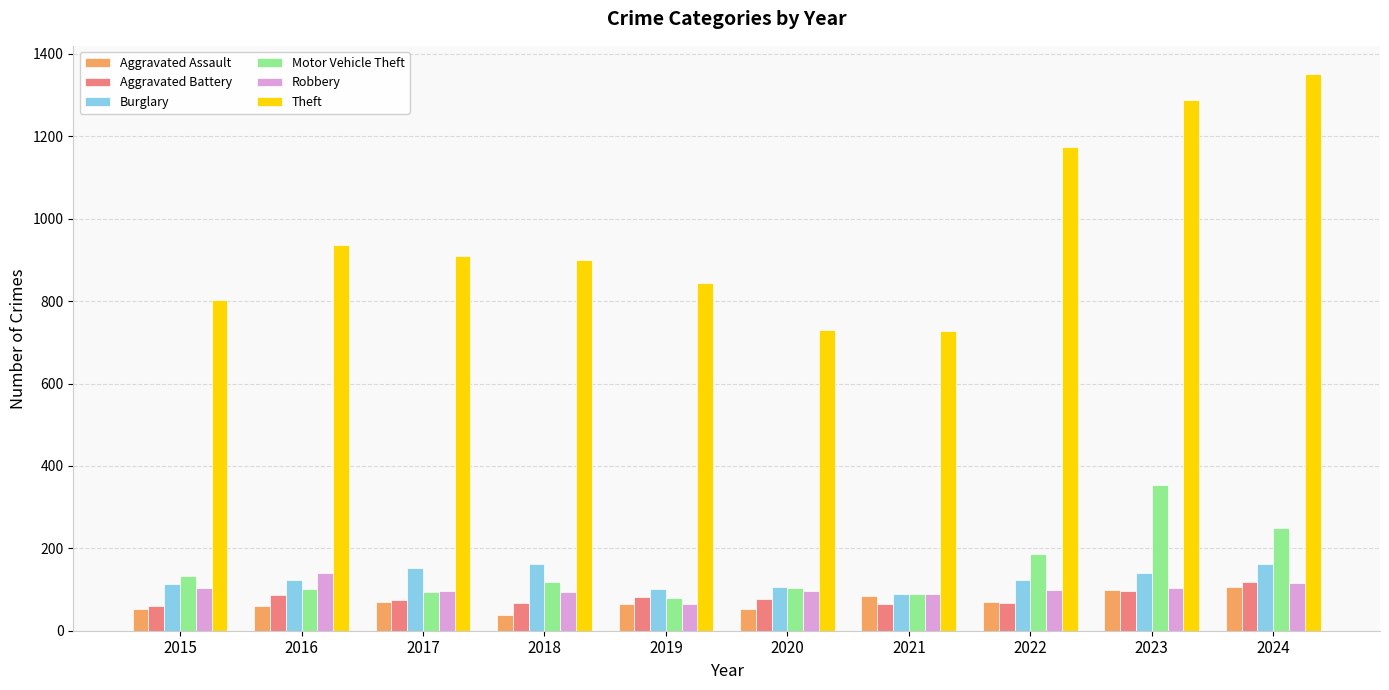

What is the total value across all series at 2018?

1380